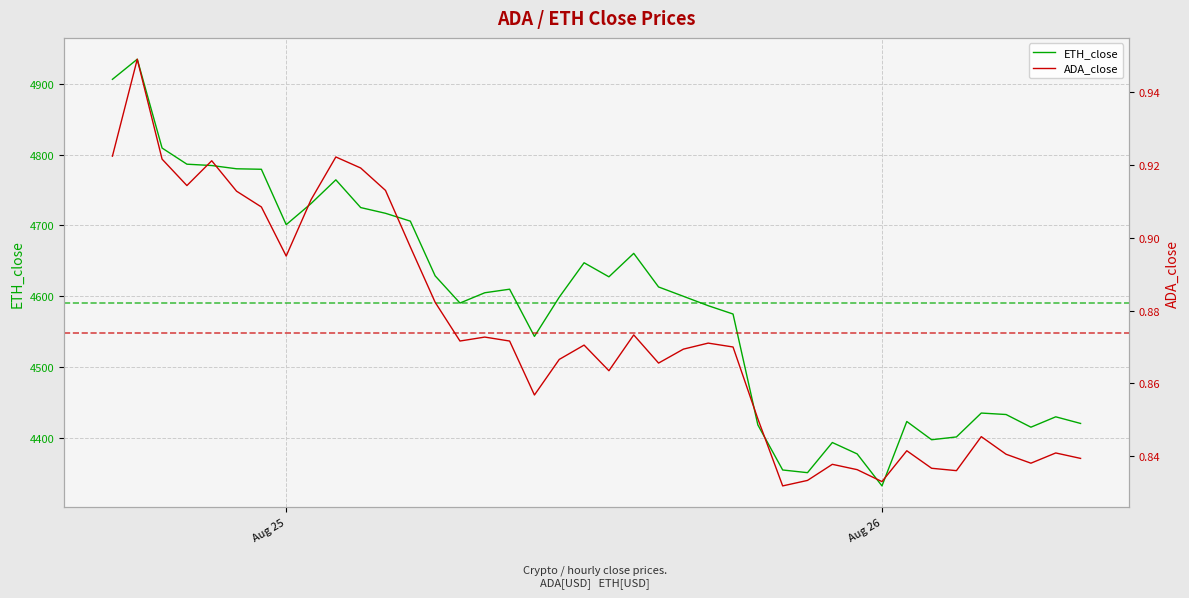

The ETH_close series shows 6525.8 at 3. True or false?

False